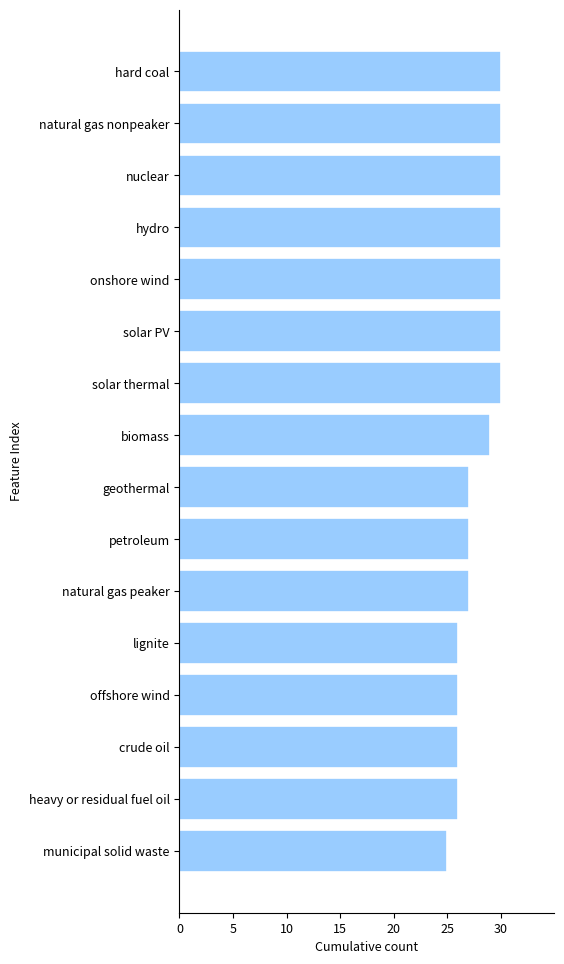

Reading top to bottom, transcribe all the data shown in this chart.

30	30	30	30	30	30	30	29	27	27	27	26	26	26	26	25